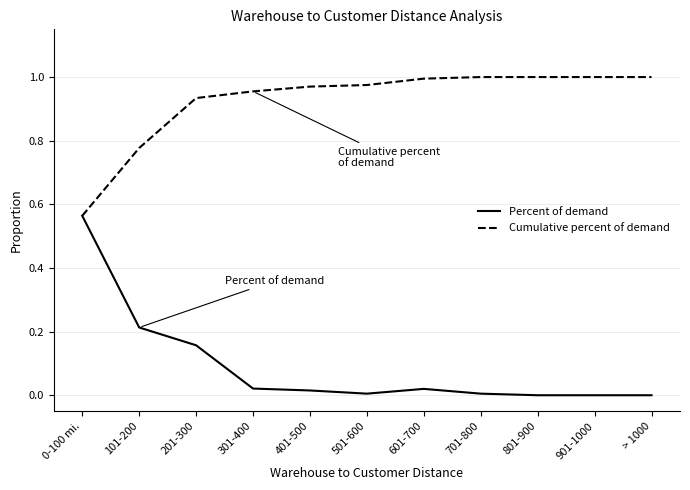

How many lines are shown in the chart?

2